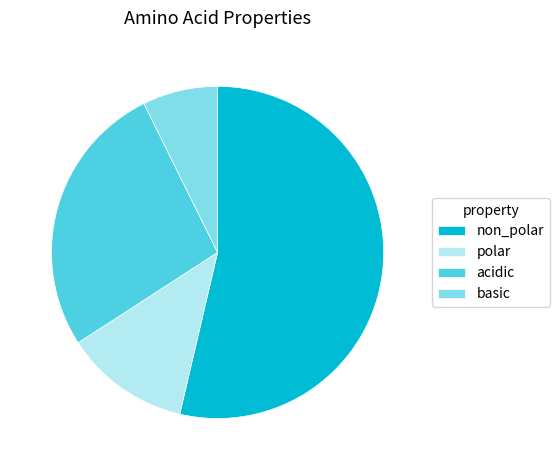

Between polar and non_polar, which is larger?

non_polar